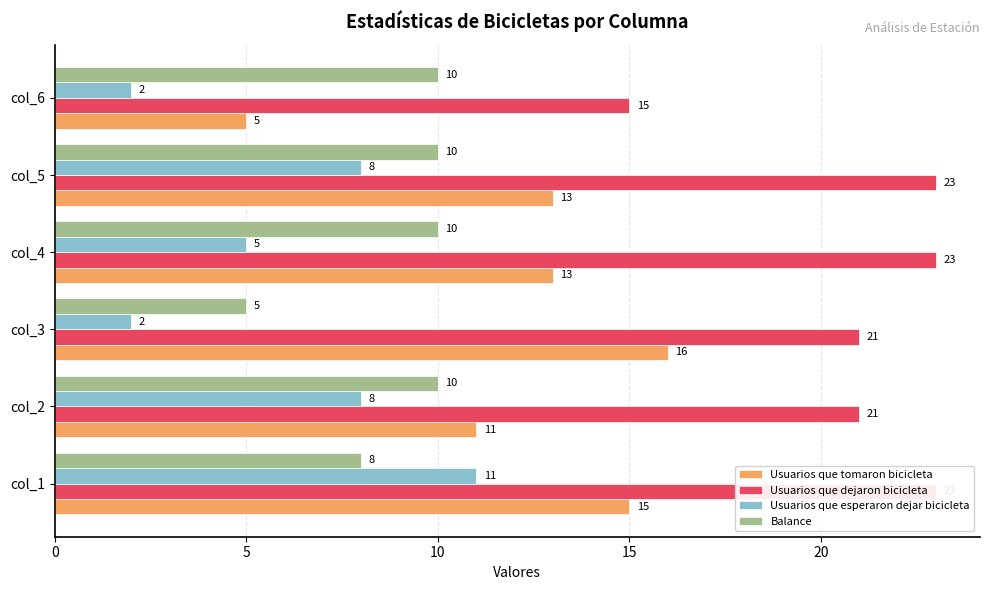

What are all the series names shown in the legend?

Usuarios que tomaron bicicleta, Usuarios que dejaron bicicleta, Usuarios que esperaron dejar bicicleta, Balance